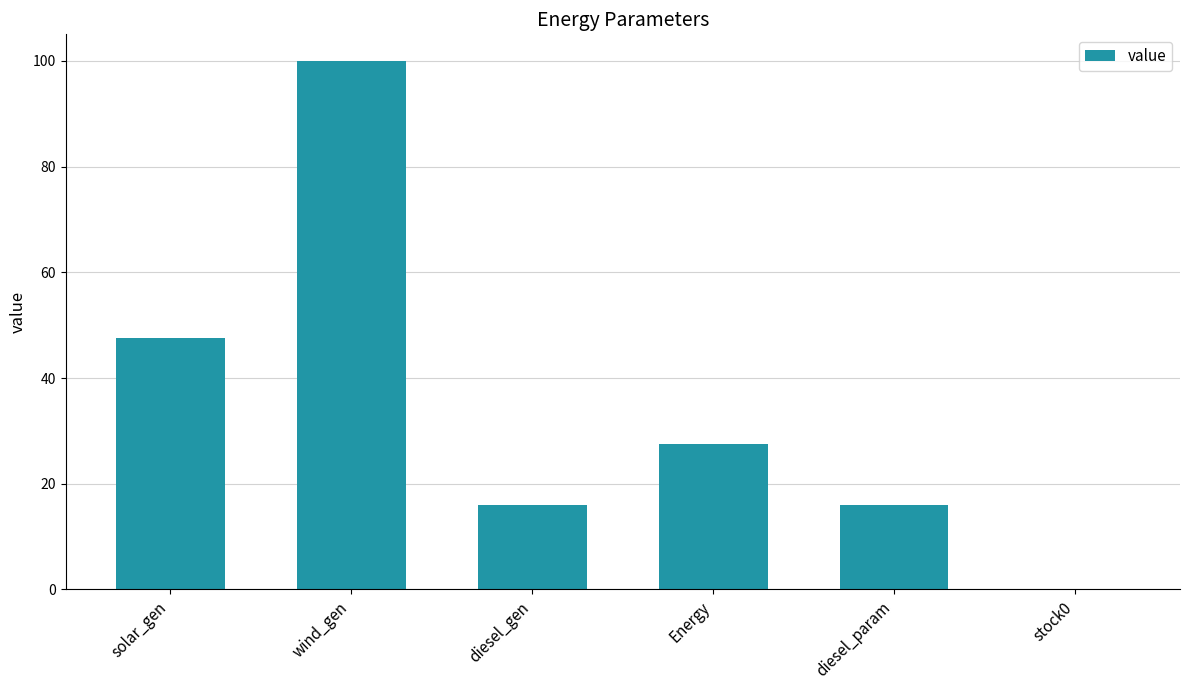

Are the bars horizontal?

No